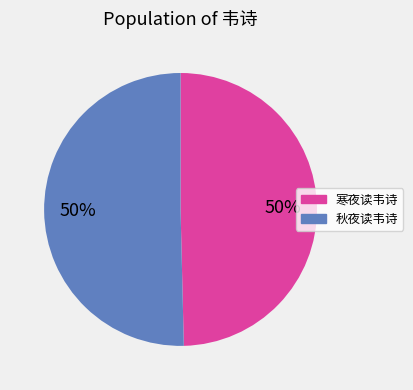

Is the sum of 秋夜读韦诗 and 寒夜读韦诗 greater than half?

Yes